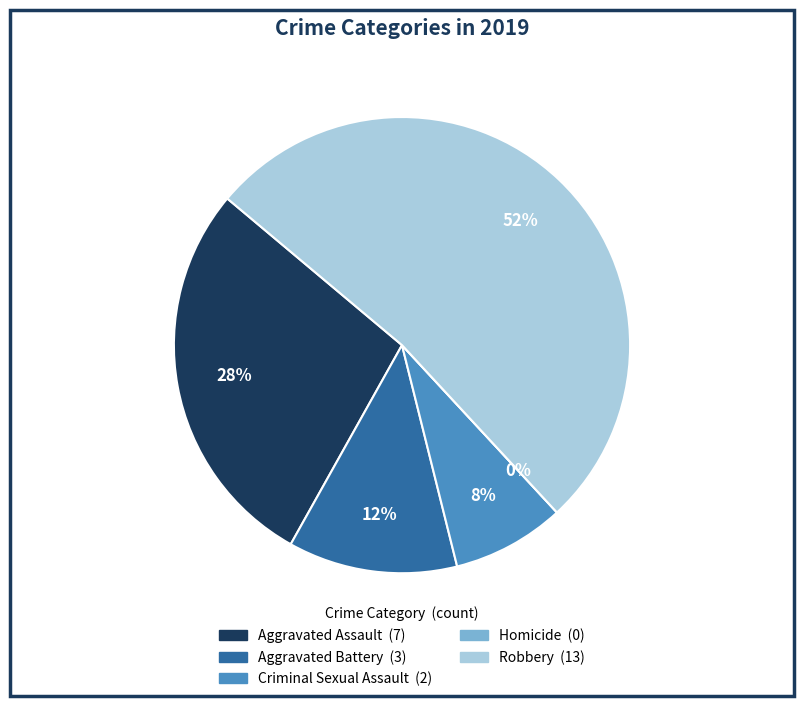

Which category accounts for the majority?

Robbery